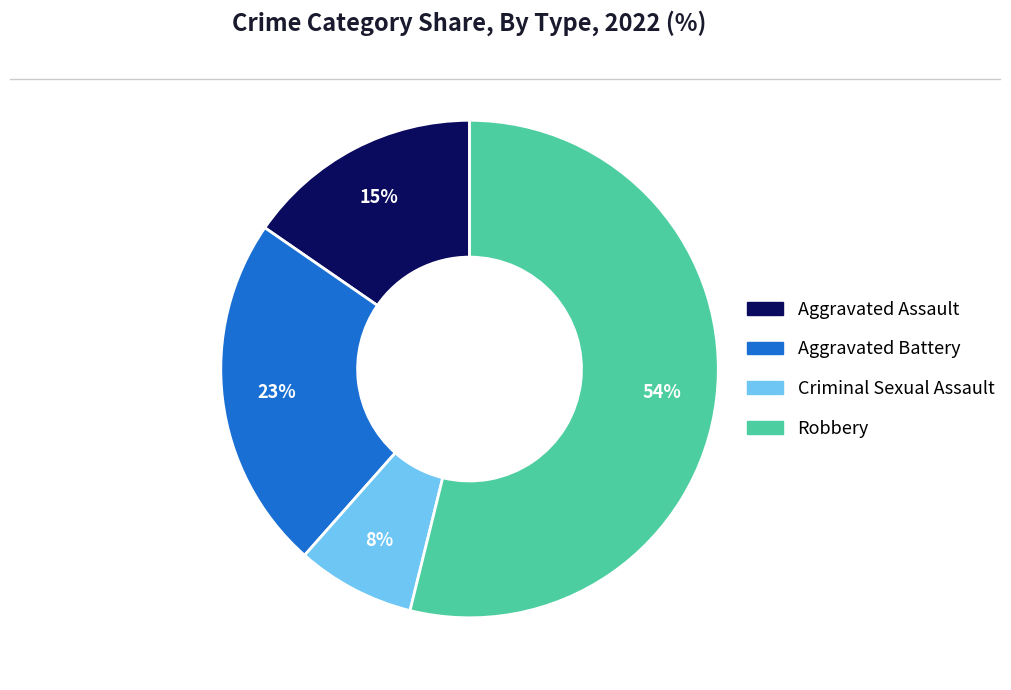

Does Criminal Sexual Assault represent more than half of the total?

No